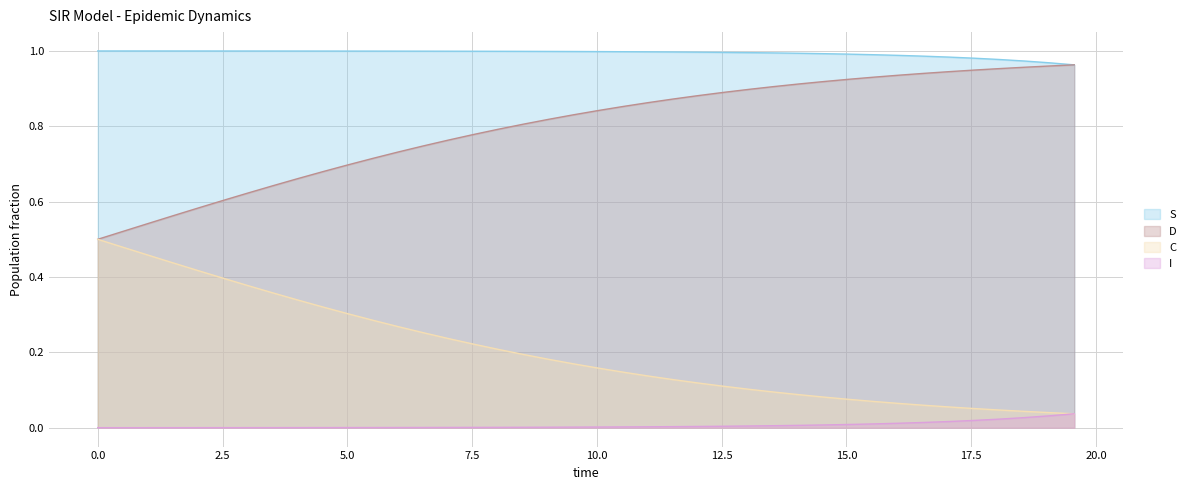

List the series in order of their overall mean, lowest first.

I, C, D, S